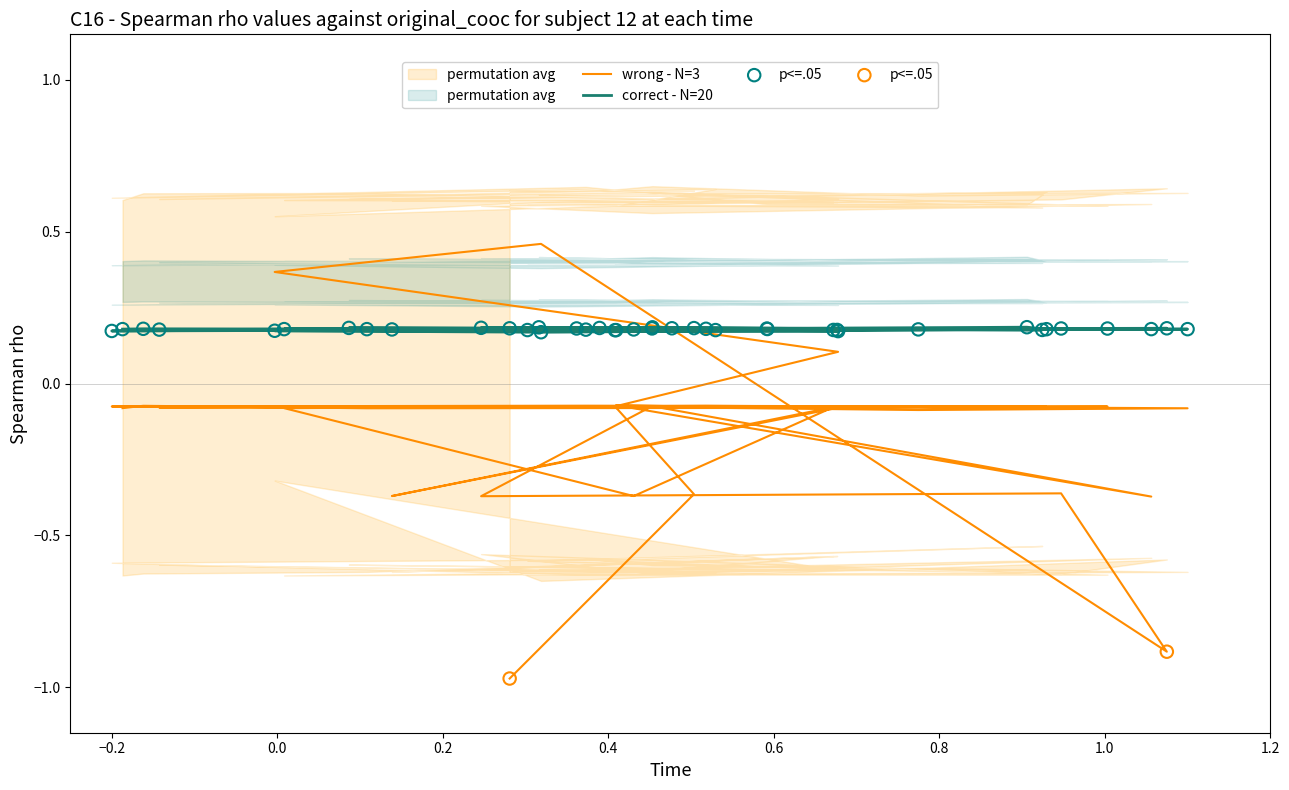

At which category is the sum across all series the highest?

0.6